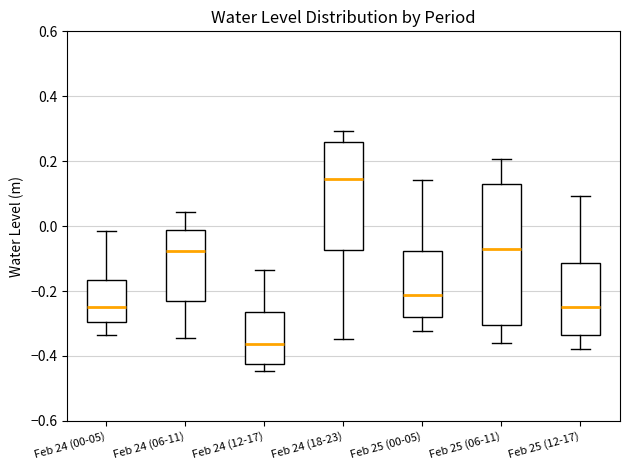

Reading left to right, transcribe this box plot: for each box, give where its median line is, the range the box spans, and where its two whiskers end, as read against the y-axis. The values are not printed on the chart, so give them approximately, as read against the axis.

Feb 24 (00-05): median -0.24, box -0.30 to -0.16, whiskers -0.34 to -0.02
Feb 24 (06-11): median -0.08, box -0.22 to -0.02, whiskers -0.34 to 0.04
Feb 24 (12-17): median -0.36, box -0.42 to -0.26, whiskers -0.44 to -0.14
Feb 24 (18-23): median 0.14, box -0.08 to 0.26, whiskers -0.34 to 0.30
Feb 25 (00-05): median -0.22, box -0.28 to -0.08, whiskers -0.32 to 0.14
Feb 25 (06-11): median -0.06, box -0.30 to 0.14, whiskers -0.36 to 0.20
Feb 25 (12-17): median -0.24, box -0.34 to -0.12, whiskers -0.38 to 0.10